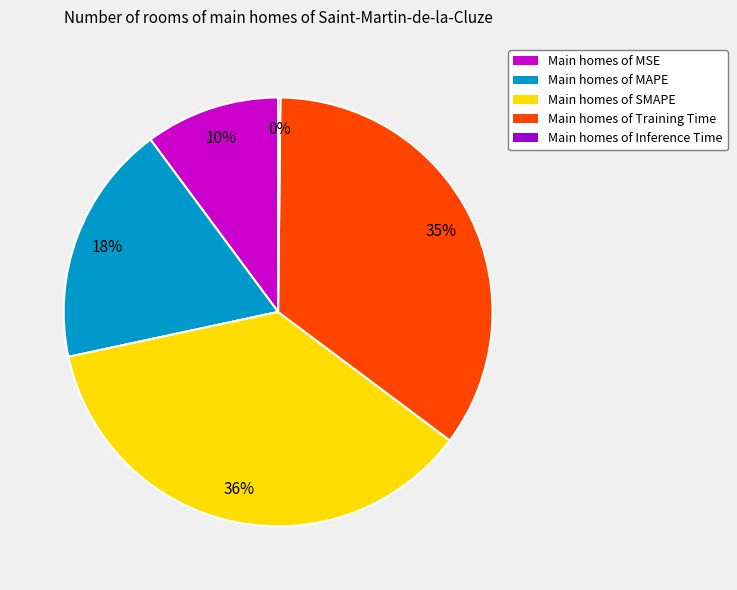

To the nearest percent, what is the average slice percentage?

20%